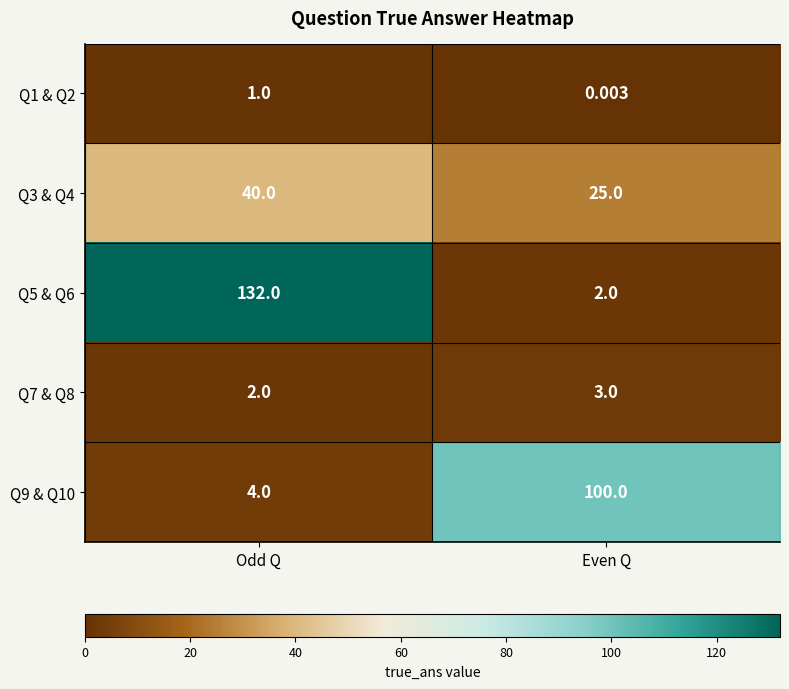

At which label does Q9 & Q10 reach its peak?

Even Q